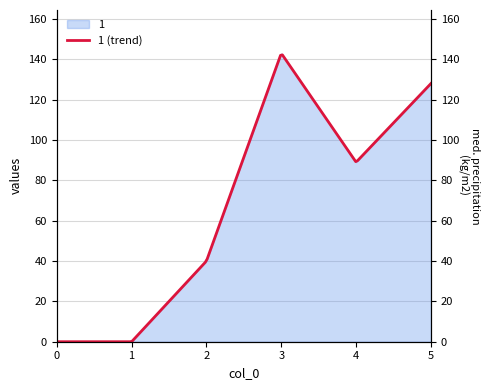

How many data points does each series have?

6